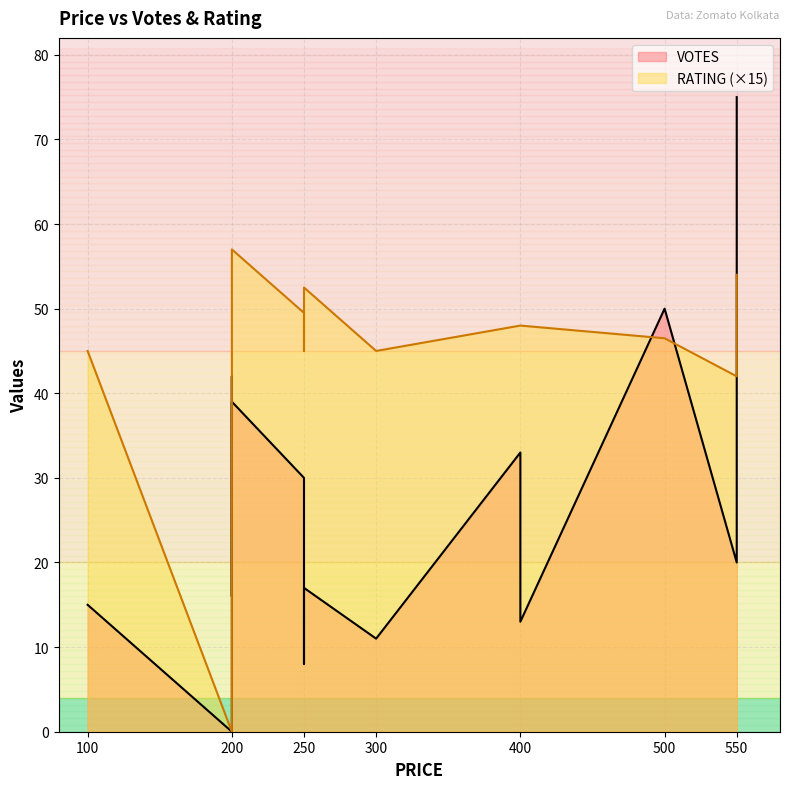

What is the value of the RATING point at the 7th from the left?

3.0